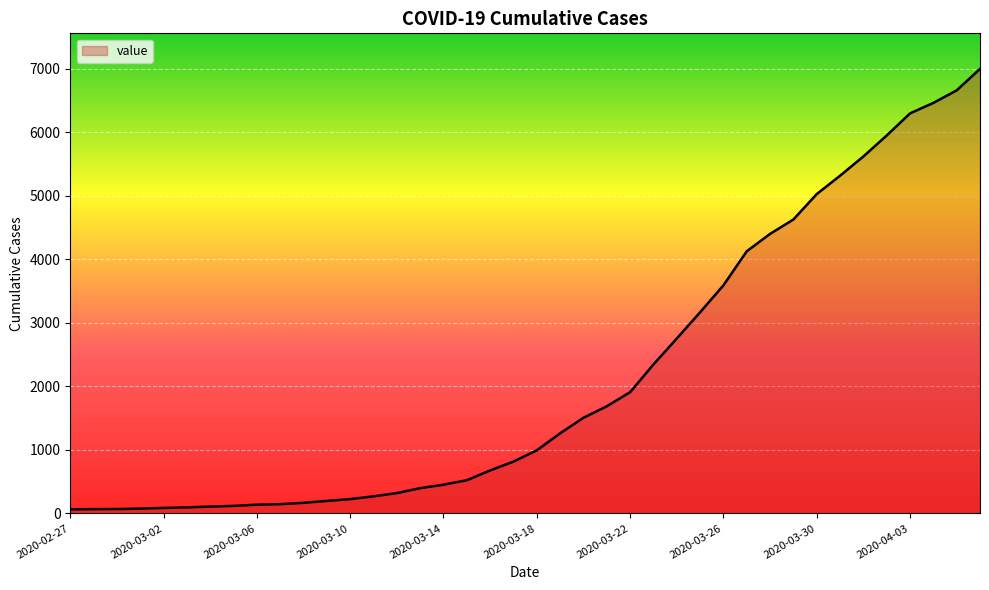

Count the number of categories in the chart.

40